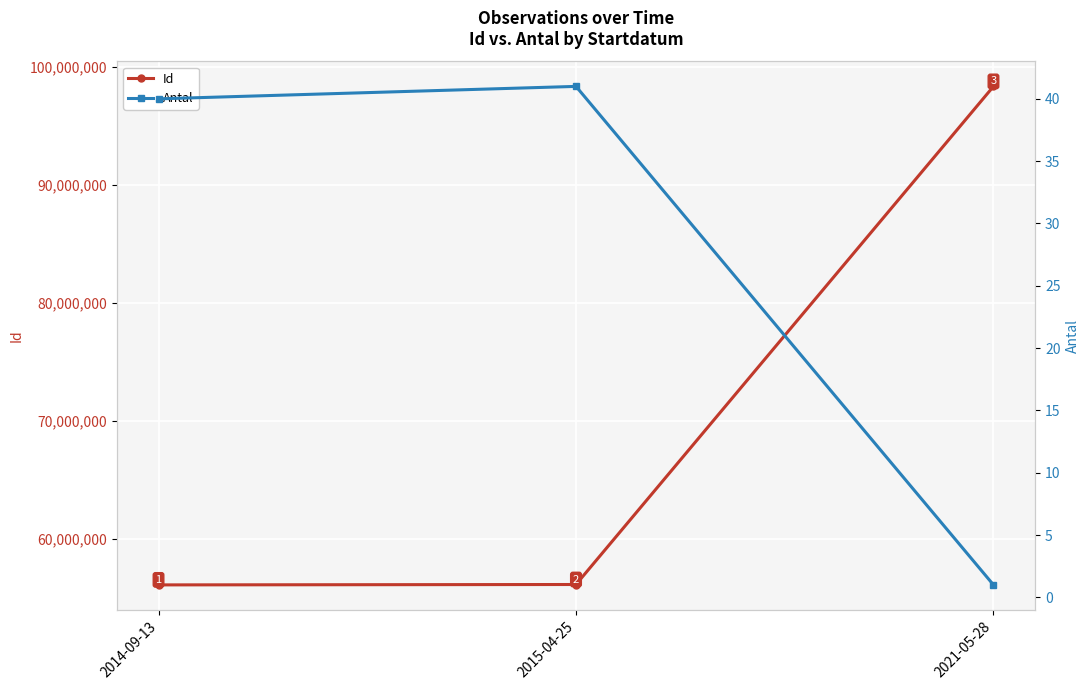

At which label does Id reach its minimum?

2014-09-13